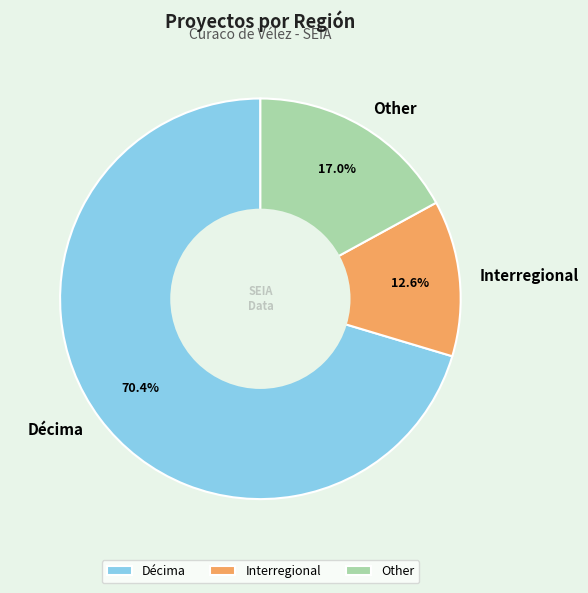

Is it true that Interregional is 5% of the pie?

False